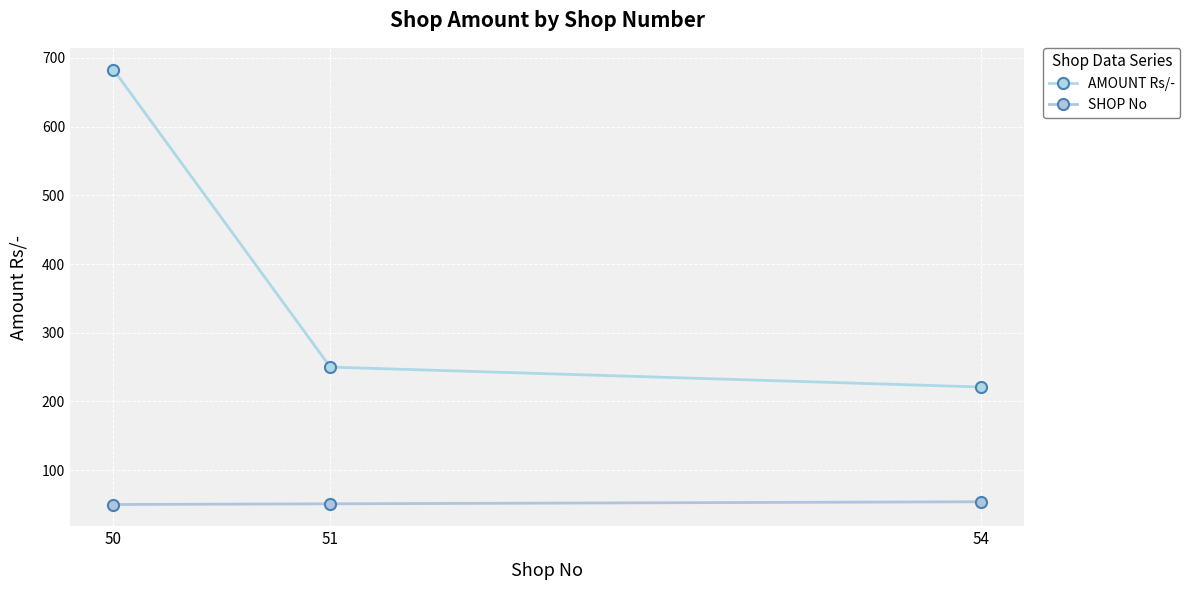

Rank the series by their maximum value, from highest to lowest.

AMOUNT Rs/-, SHOP No